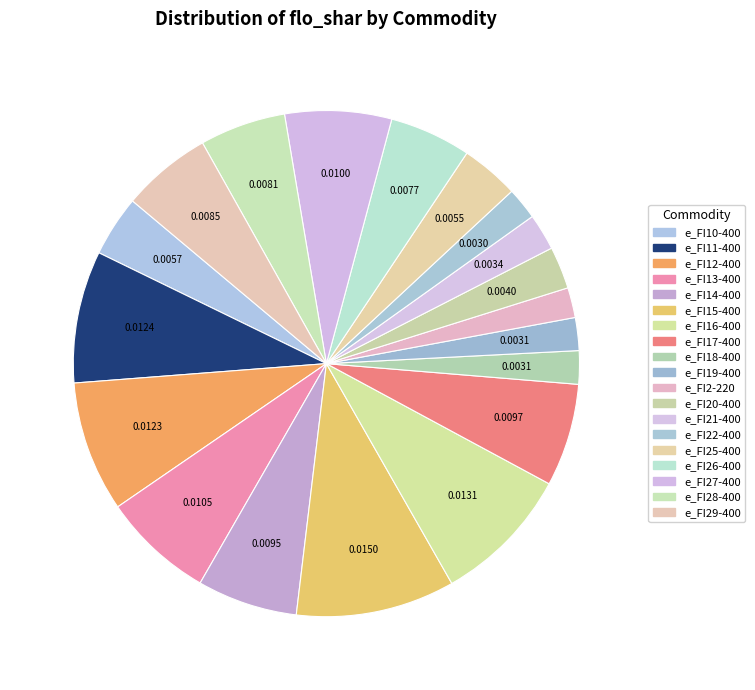

What is the total percentage of e_FI18-400 and e_FI14-400?

8.5%